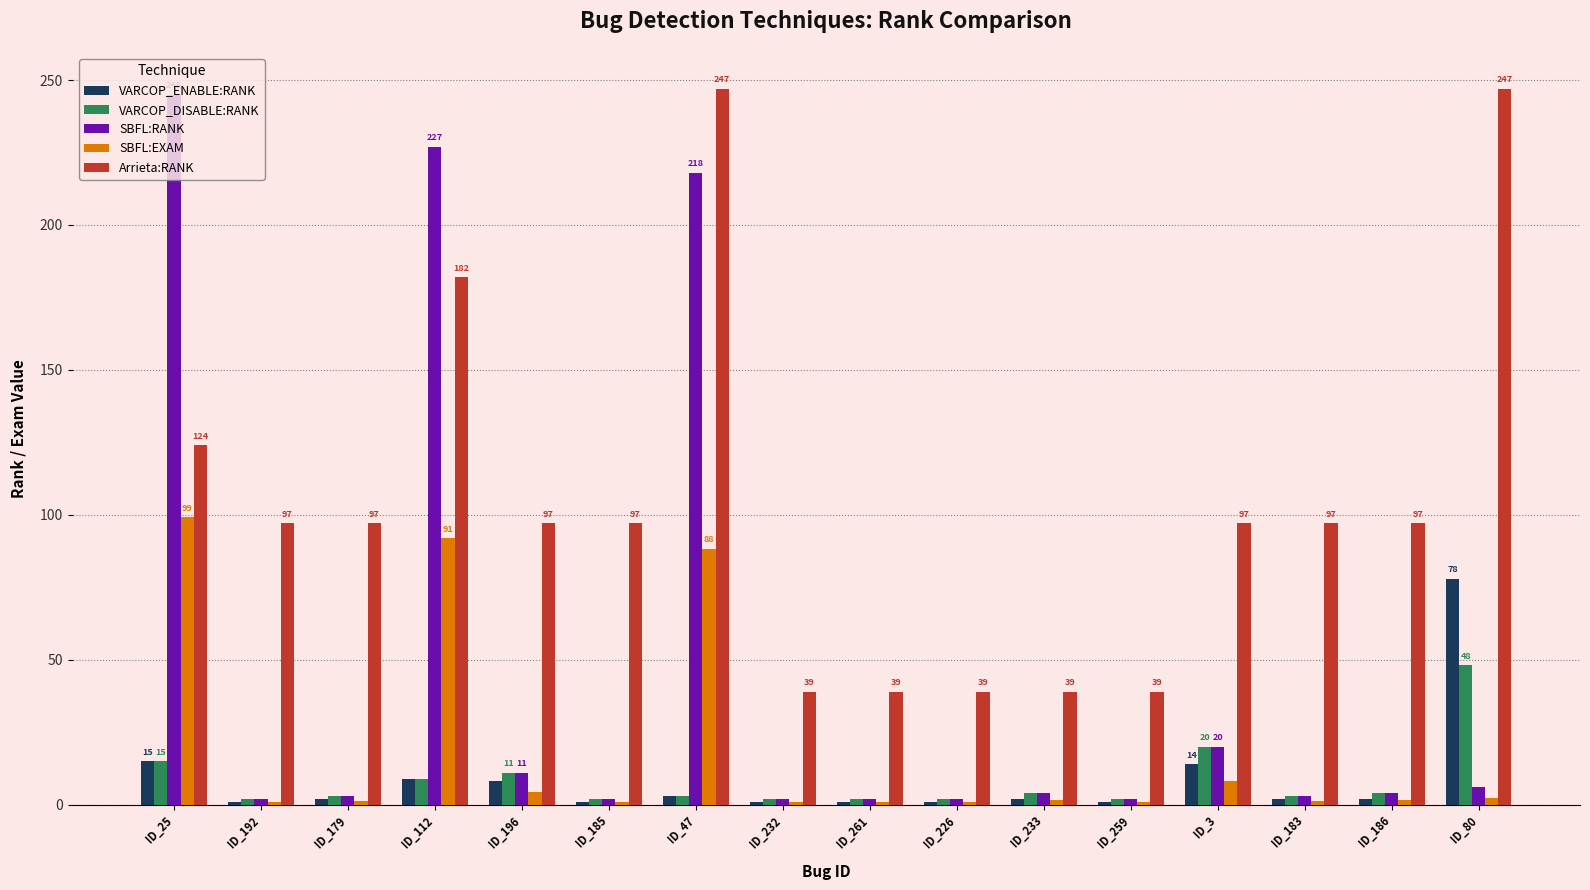

What is the smallest value displayed?

0.8